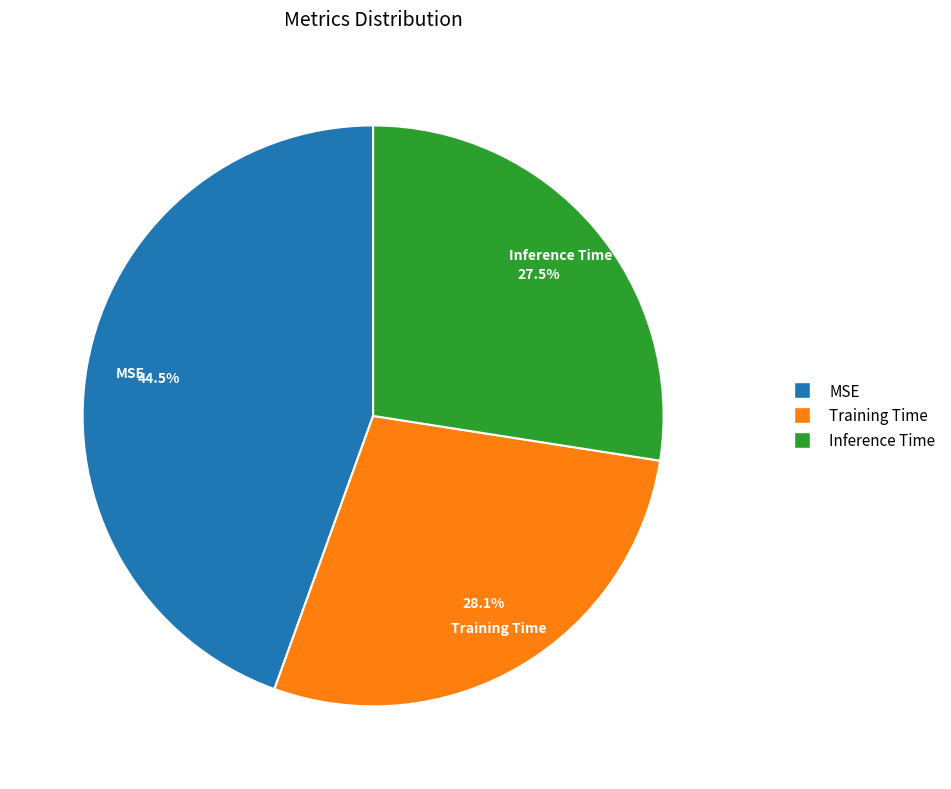

To the nearest percent, what is the combined percentage of MSE and Training Time?

73%